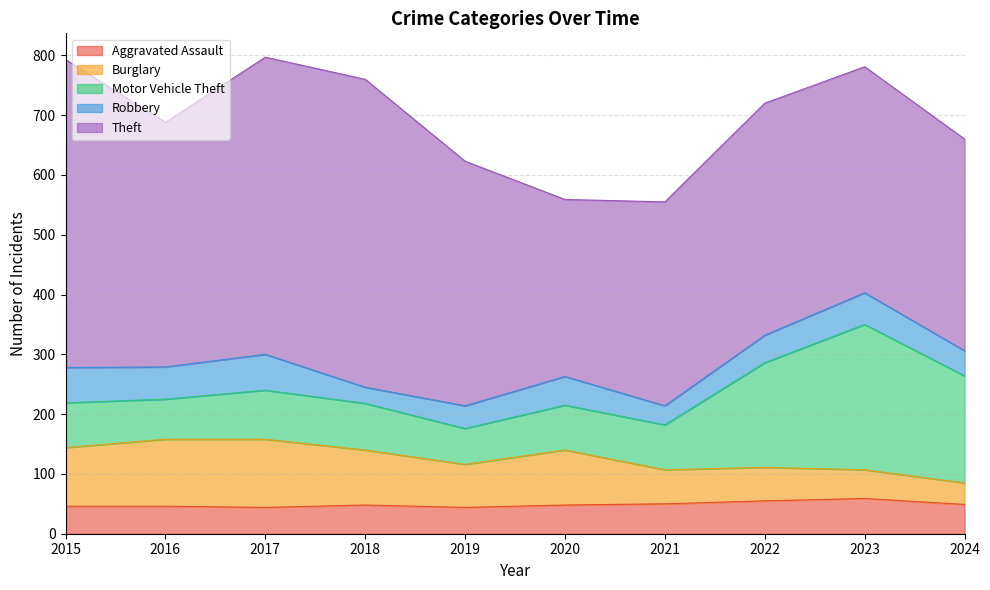

Between 2015 and 2016, which series saw the biggest shift?

Theft